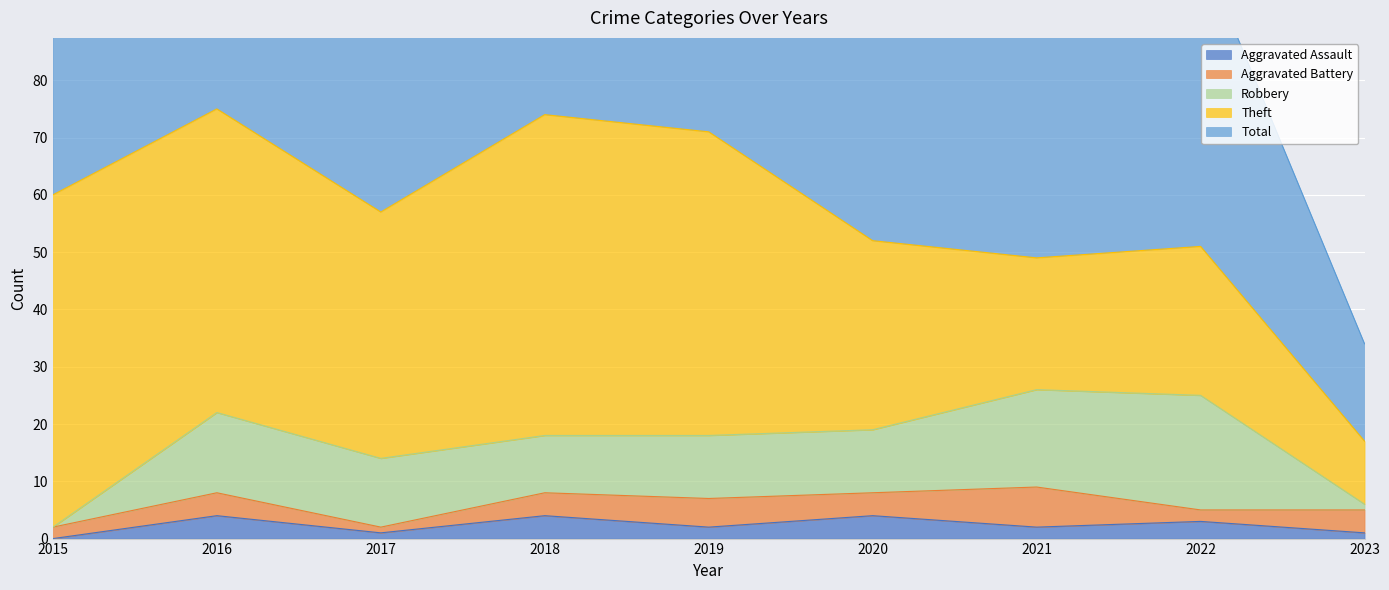

At which category is the sum across all series the highest?

2016